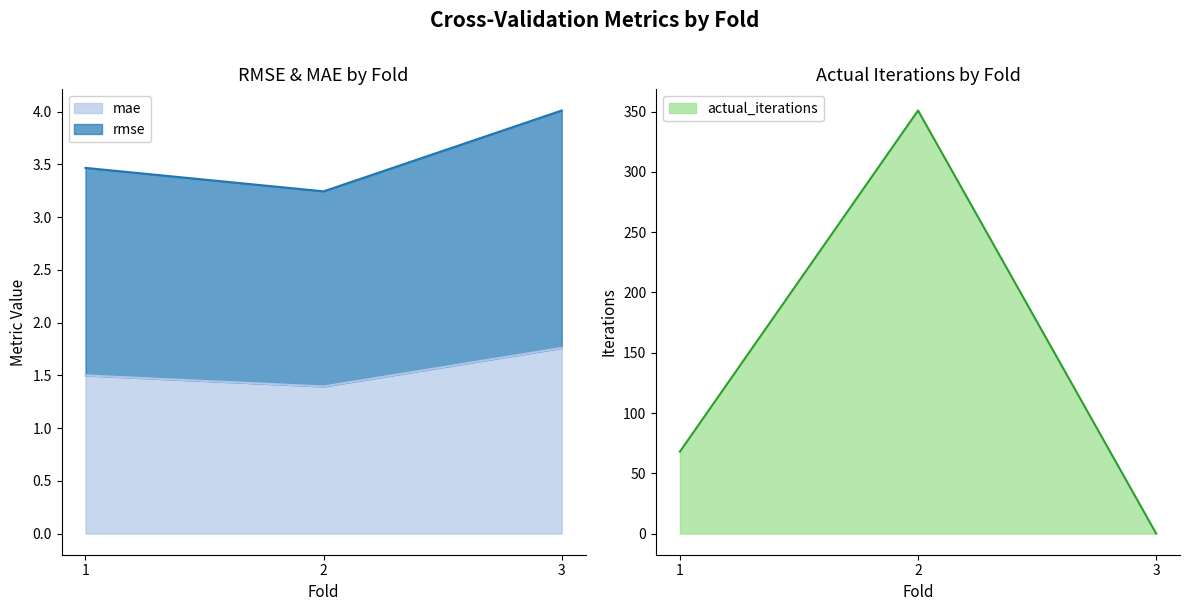

Which series changed the most between 1 and 3?

actual_iterations